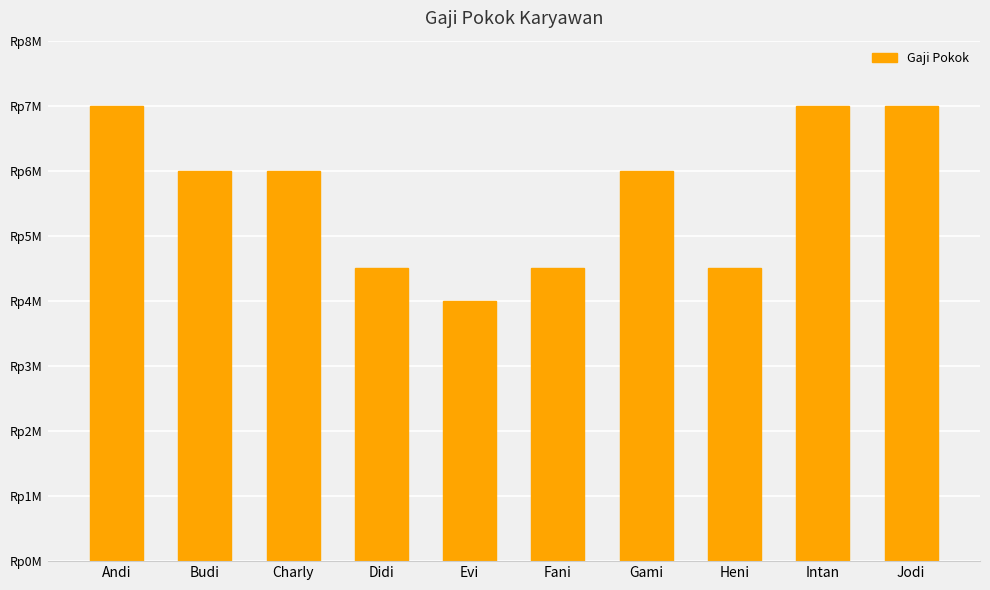

What position from the right is Evi?

6